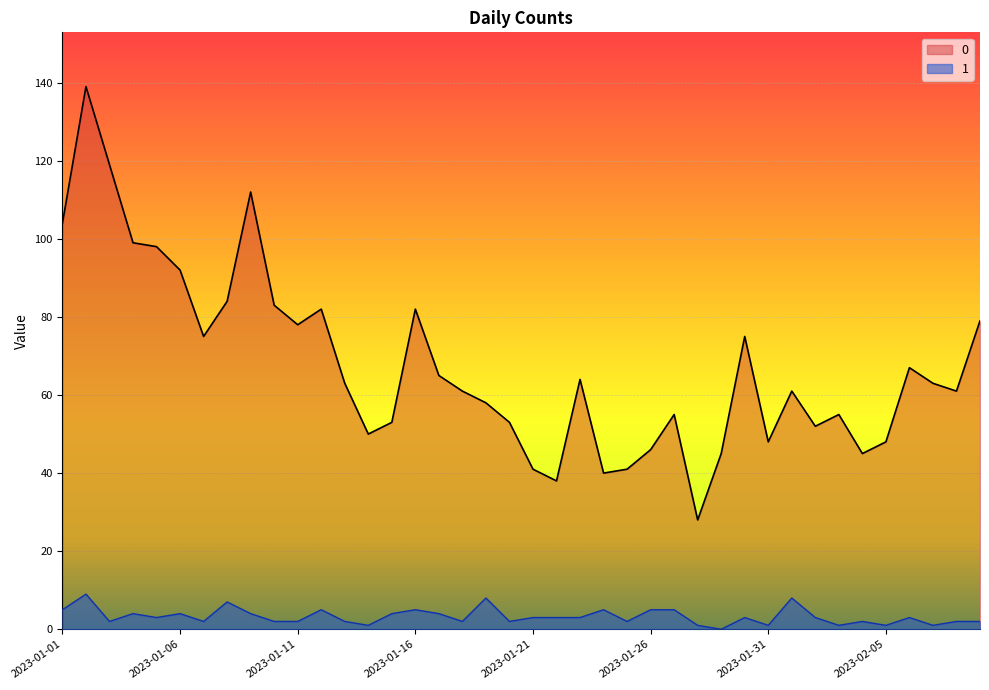

Is it true that 1 equals 11 at 2023-01-08?

False